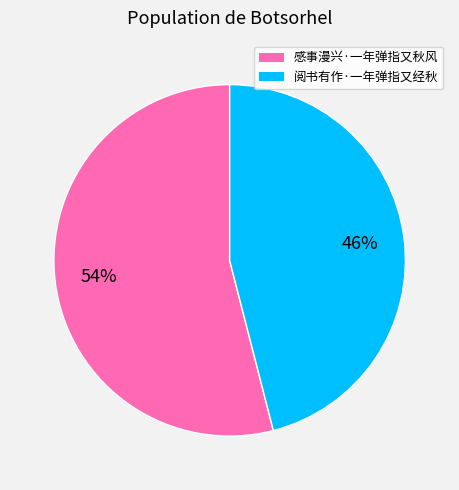

To the nearest percent, what is the average slice percentage?

50%